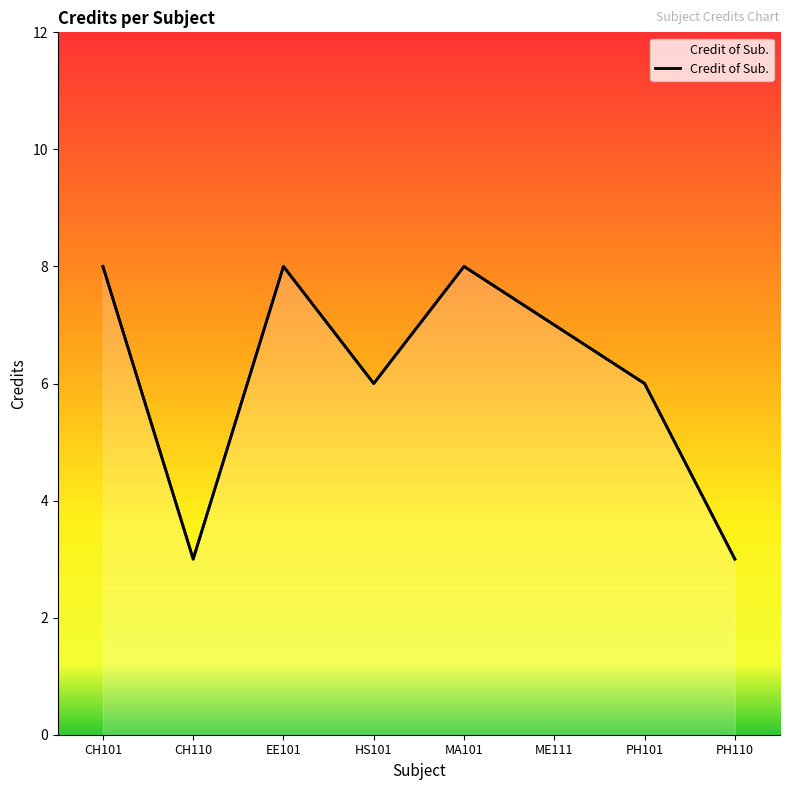

What is the label of the 3rd point from the left?

EE101